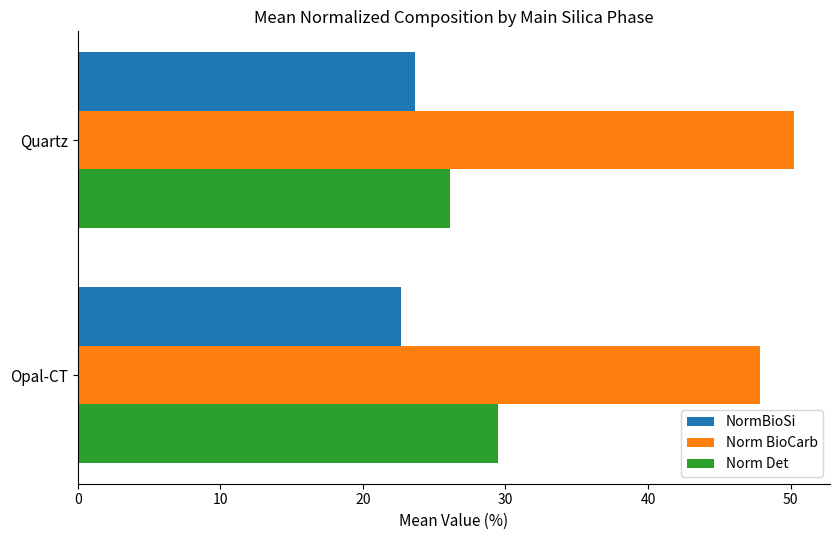

What are all the series names shown in the legend?

NormBioSi, Norm BioCarb, Norm Det